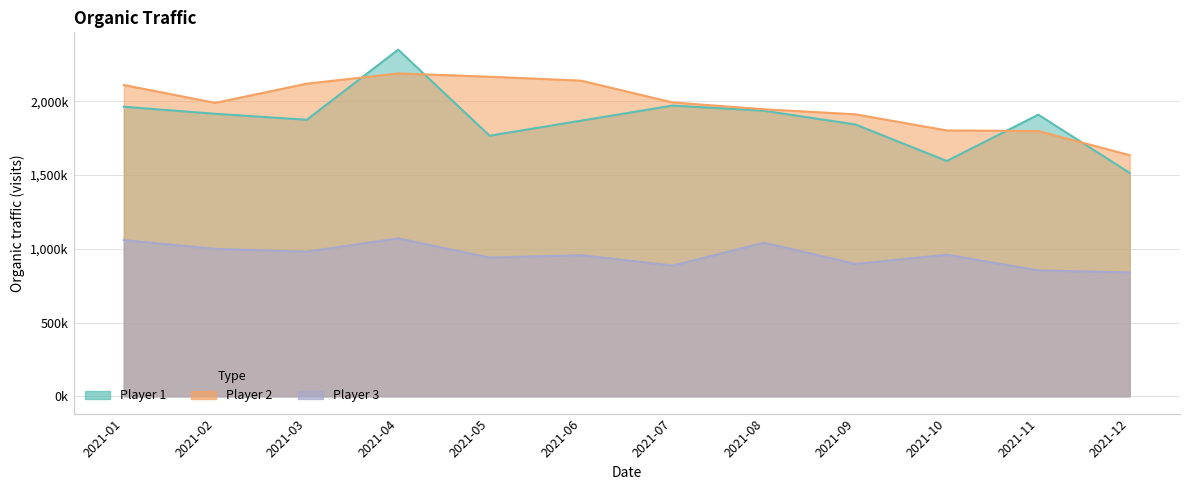

How many interior local valleys does the Player 2 series have?

1